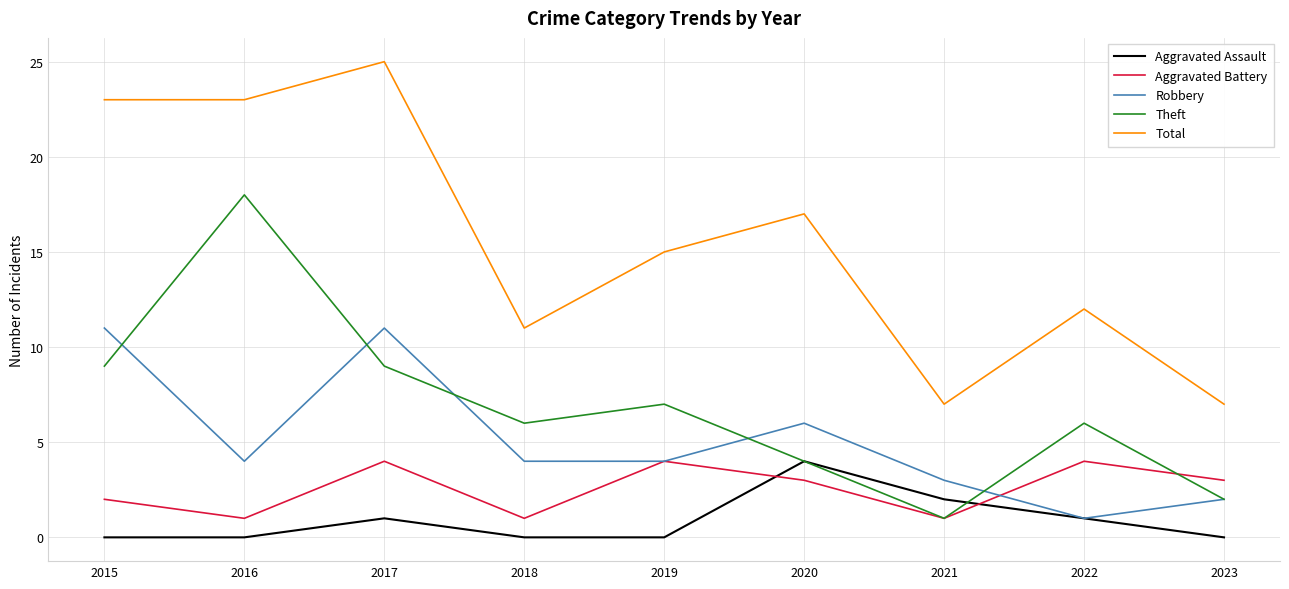

At which category is the sum across all series the highest?

2017